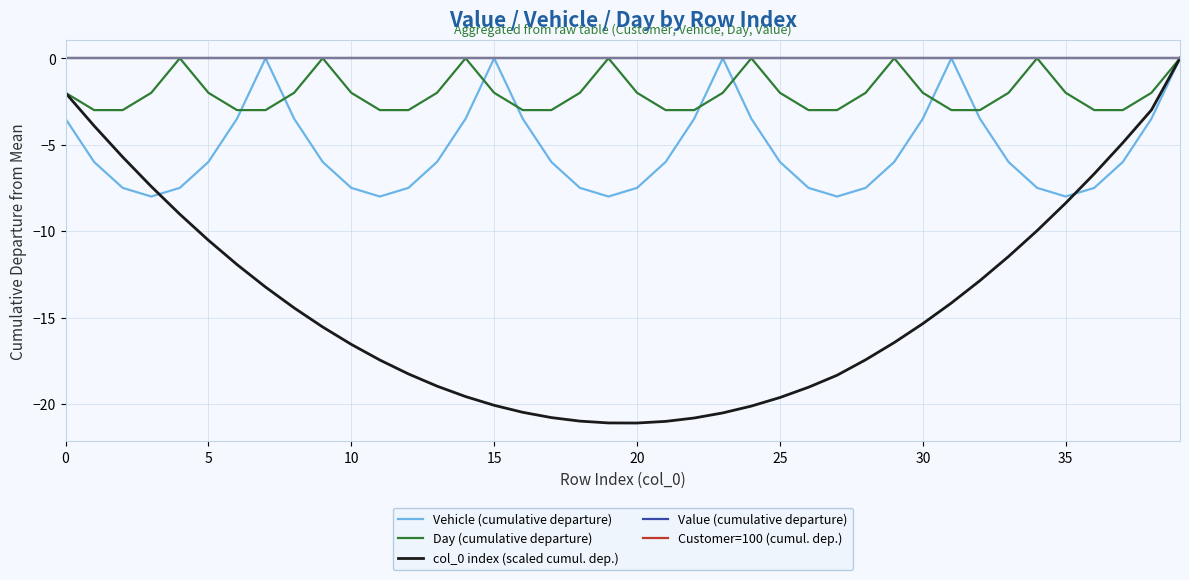

Reading right to left, transcribe all the data shown in this chart.

Vehicle (cumulative departure): 0.0	-3.5	-6.0	-7.5	-8.0	-7.5	-6.0	-3.5	0.0	-3.5	-6.0	-7.5	-8.0	-7.5	-6.0	-3.5	0.0	-3.5	-6.0	-7.5	-8.0	-7.5	-6.0	-3.5	0.0	-3.5	-6.0	-7.5	-8.0	-7.5	-6.0	-3.5	0.0	-3.5	-6.0	-7.5	-8.0	-7.5	-6.0	-3.5
Day (cumulative departure): 0.0	-2.0	-3.0	-3.0	-2.0	0.0	-2.0	-3.0	-3.0	-2.0	0.0	-2.0	-3.0	-3.0	-2.0	0.0	-2.0	-3.0	-3.0	-2.0	0.0	-2.0	-3.0	-3.0	-2.0	0.0	-2.0	-3.0	-3.0	-2.0	0.0	-2.0	-3.0	-3.0	-2.0	0.0	-2.0	-3.0	-3.0	-2.0
col_0 index (scaled cumul. dep.): 0.0	-3.0	-4.9	-6.7	-8.4	-10.0	-11.5	-12.9	-14.2	-15.4	-16.4	-17.4	-18.3	-19.0	-19.6	-20.1	-20.5	-20.8	-21.0	-21.1	-21.1	-21.0	-20.8	-20.5	-20.1	-19.6	-19.0	-18.3	-17.5	-16.6	-15.6	-14.4	-13.2	-11.9	-10.5	-9.0	-7.4	-5.7	-3.9	-2.0
Value (cumulative departure): 0.0	0.0	0.0	0.0	0.0	0.0	0.0	0.0	0.0	0.0	0.0	0.0	0.0	0.0	0.0	0.0	0.0	0.0	0.0	0.0	0.0	0.0	0.0	0.0	0.0	0.0	0.0	0.0	0.0	0.0	0.0	0.0	0.0	0.0	0.0	0.0	0.0	0.0	0.0	0.0
Customer=100 (cumul. dep.): 0.0	0.0	0.0	0.0	0.0	0.0	0.0	0.0	0.0	0.0	0.0	0.0	0.0	0.0	0.0	0.0	0.0	0.0	0.0	0.0	0.0	0.0	0.0	0.0	0.0	0.0	0.0	0.0	0.0	0.0	0.0	0.0	0.0	0.0	0.0	0.0	0.0	0.0	0.0	0.0